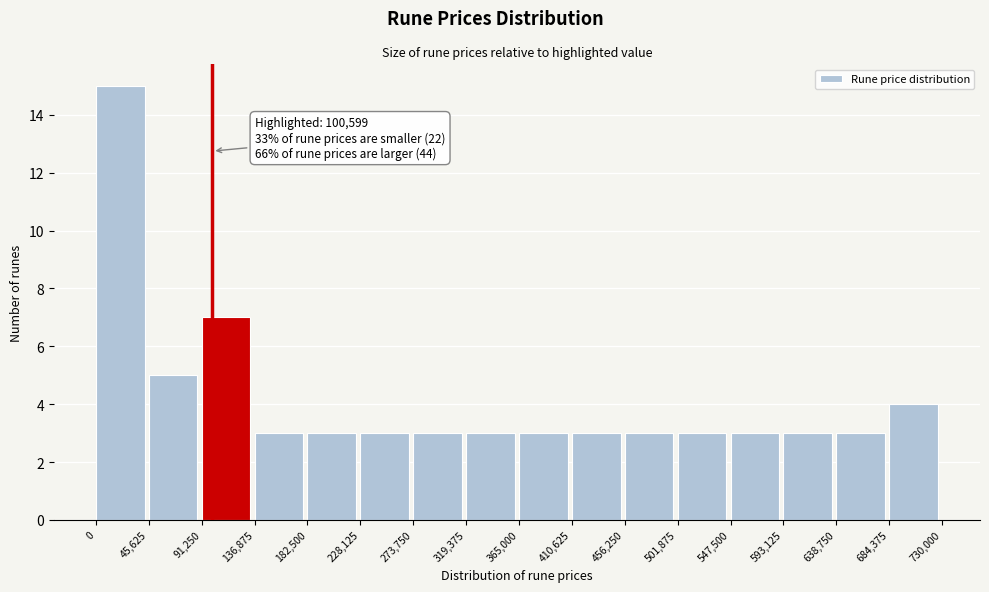

Which range on the x-axis has the tallest bar?

0 to 45,625